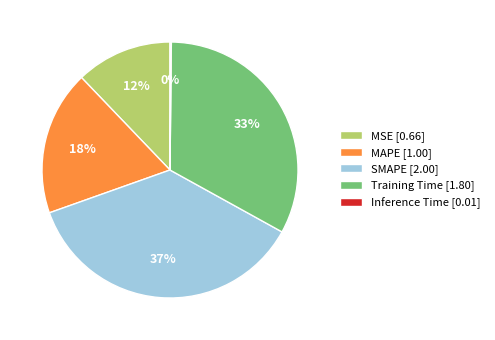

What percentage is the MAPE slice, to the nearest percent?

18%